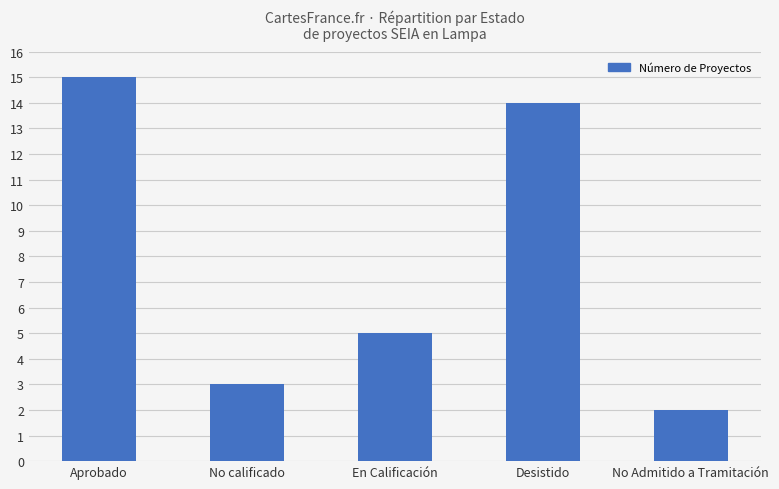

At which category does the chart reach its minimum across all series?

No Admitido a Tramitación